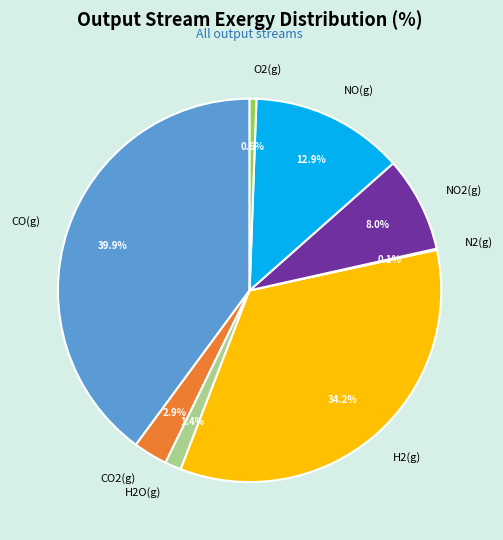

Is there a majority slice in this chart?

No